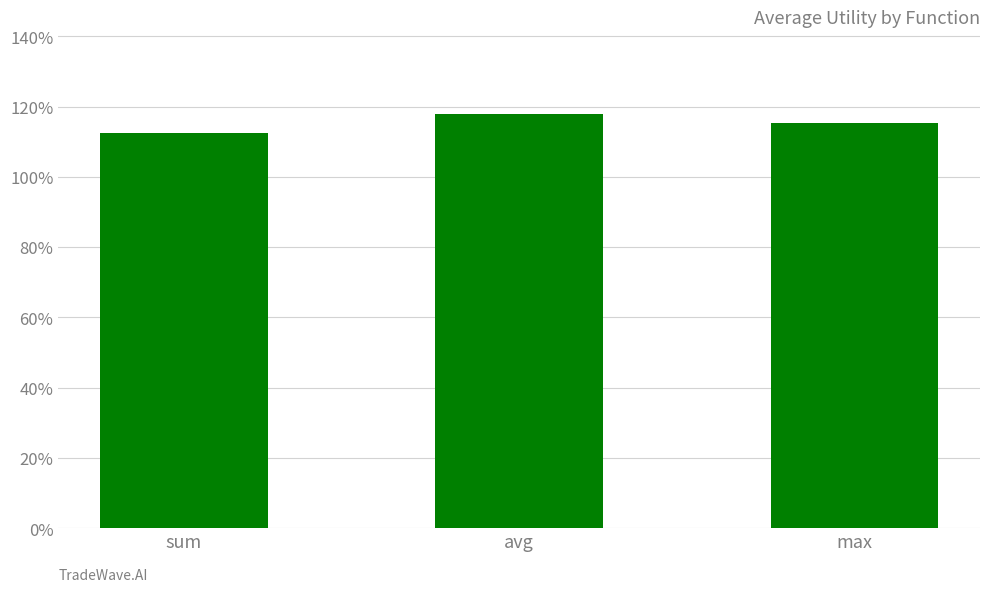

What is the average value?

1.2